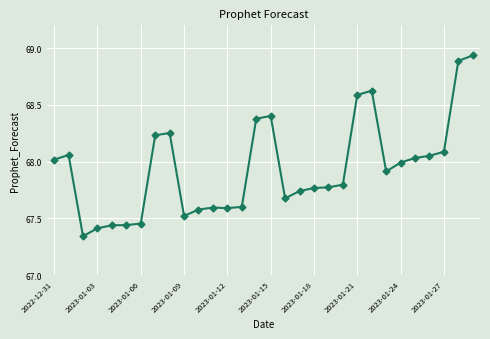

True or false: there are more than 2 points higher than both neighbors.

True